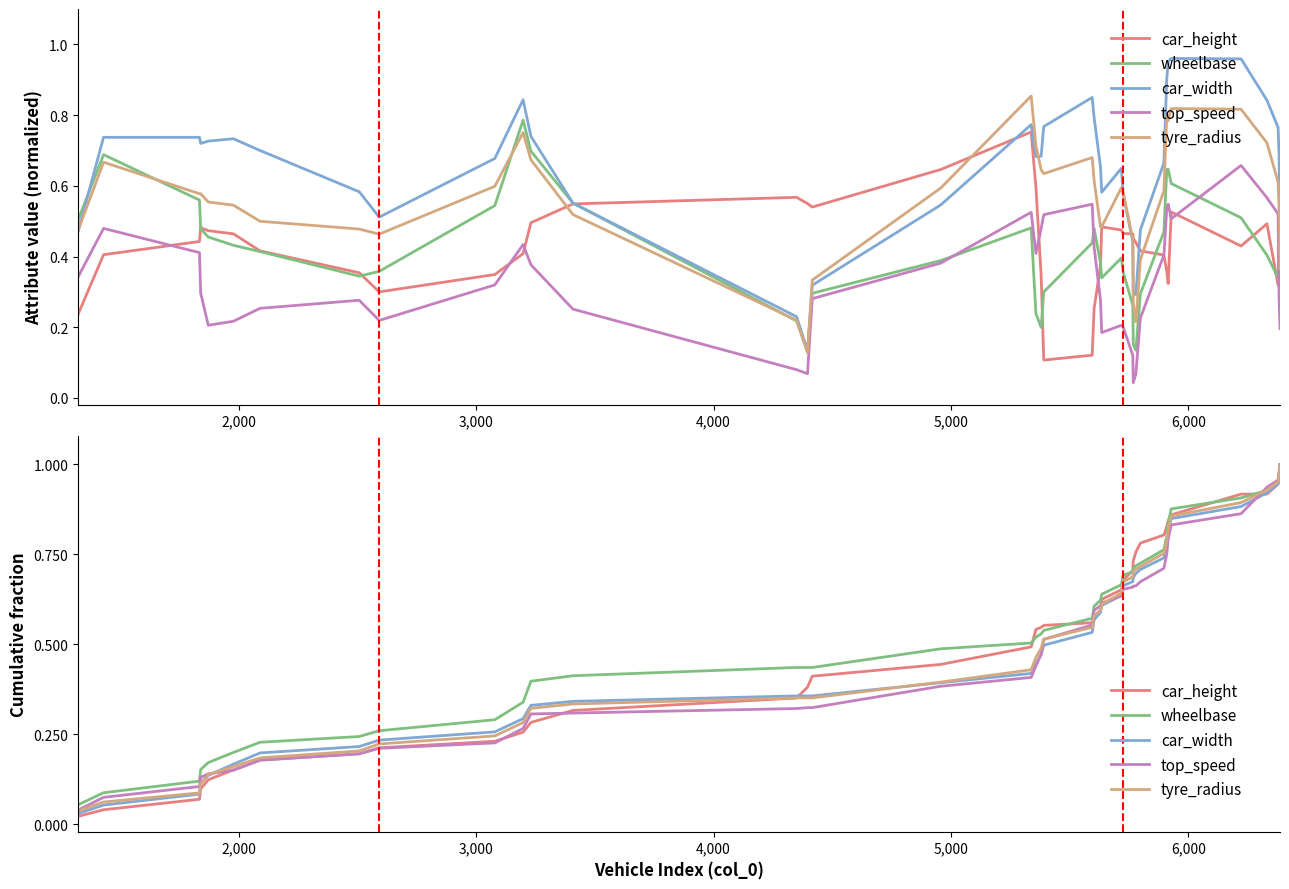

How many intersections are there between car_width and car_height?

5